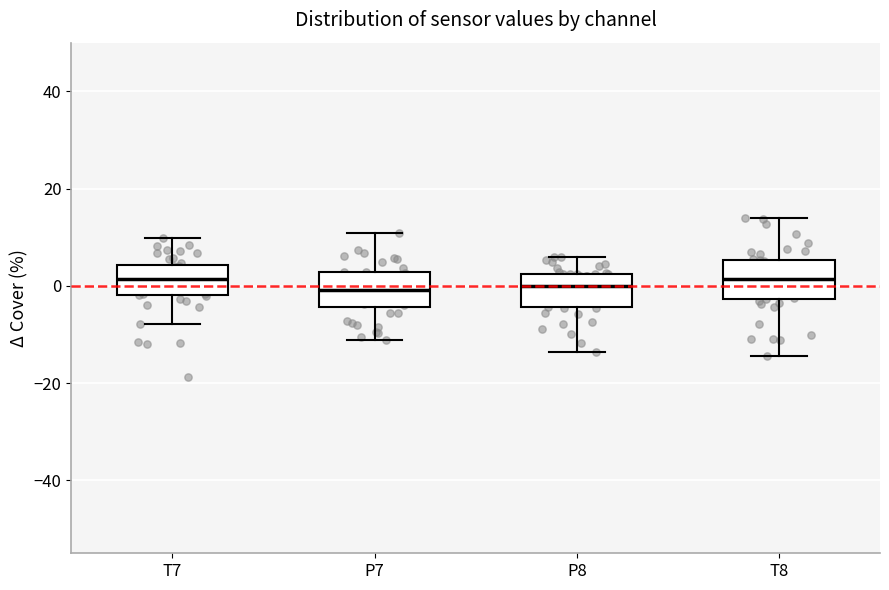

Where does the median line of the box for P8 sit on the y-axis? The values are not printed on the chart, so give them approximately, as read against the axis.

0